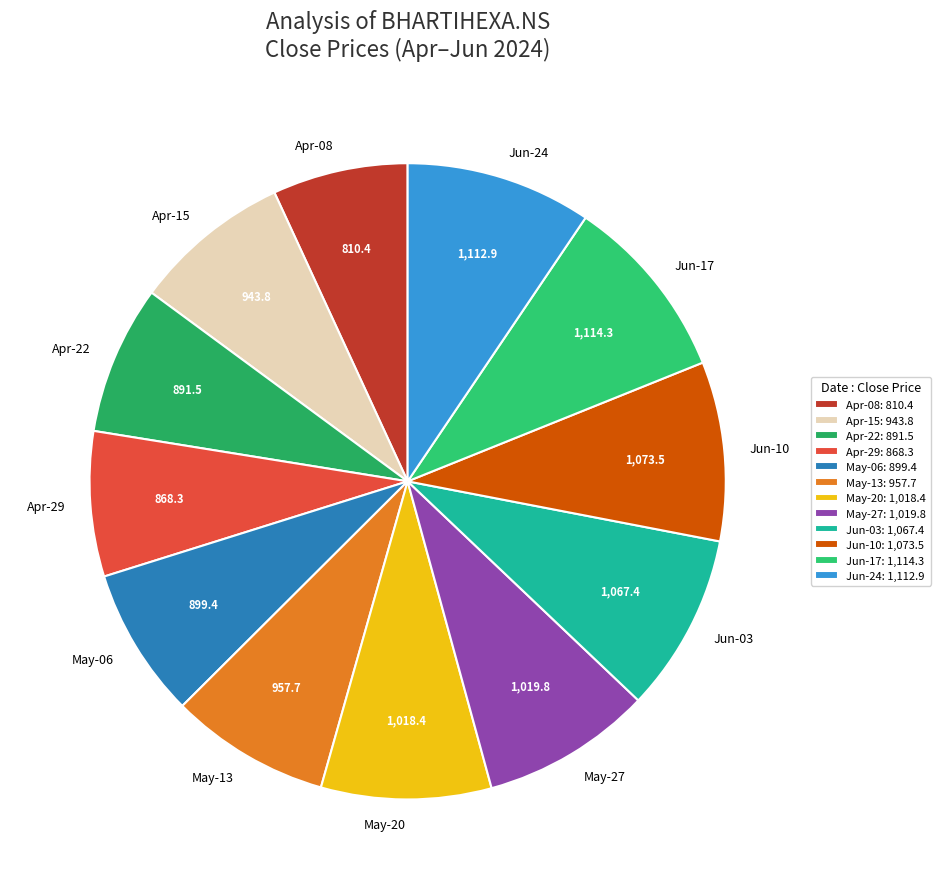

Count the number of slices in the pie.

12